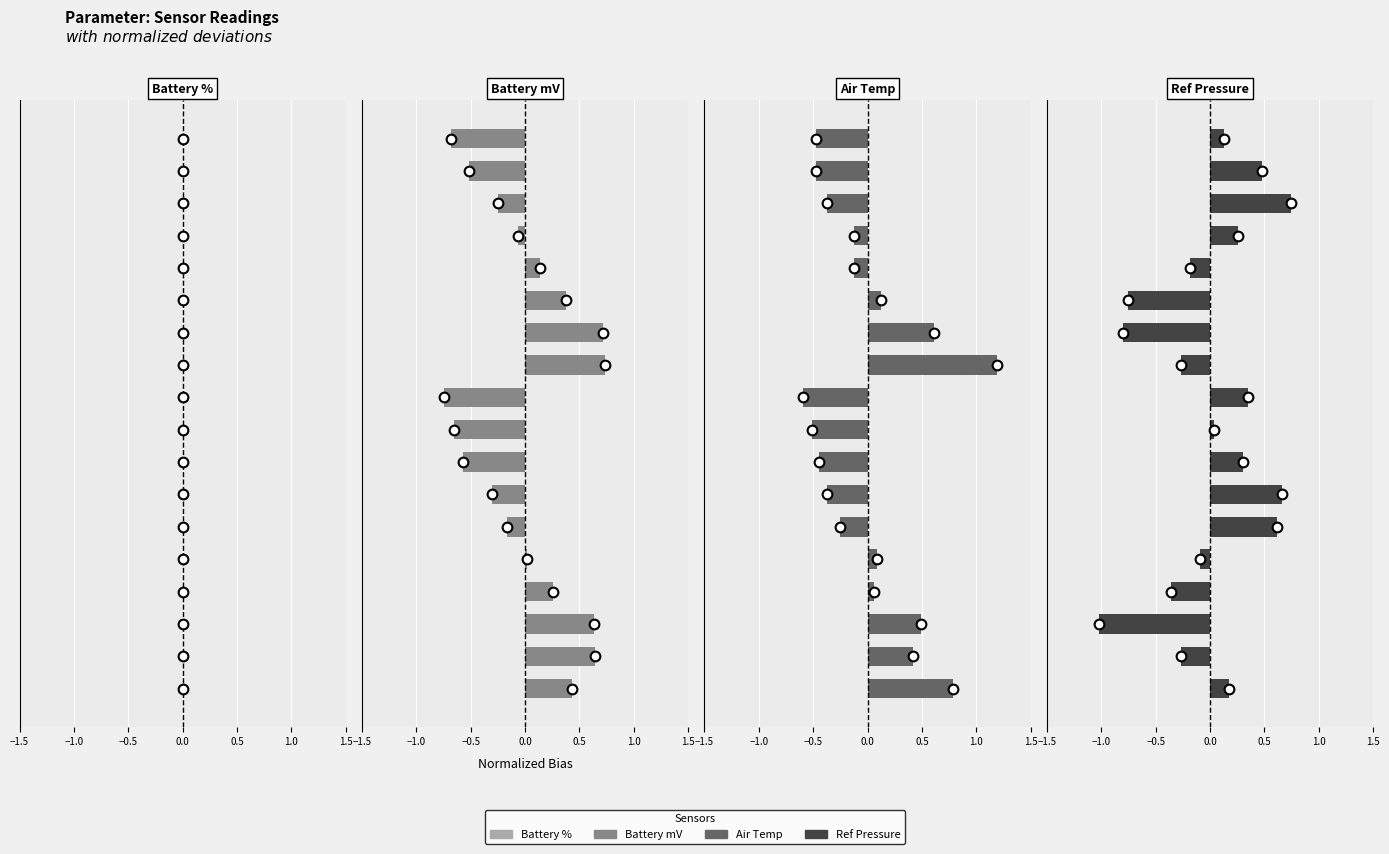

How many groups of bars are there?

18